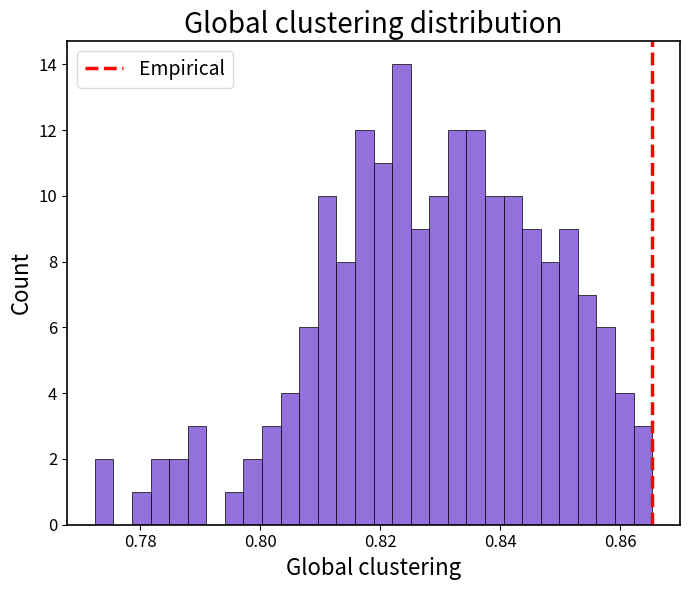

Read against the x-axis, roughly where is the centre of the tallest bar?

0.824